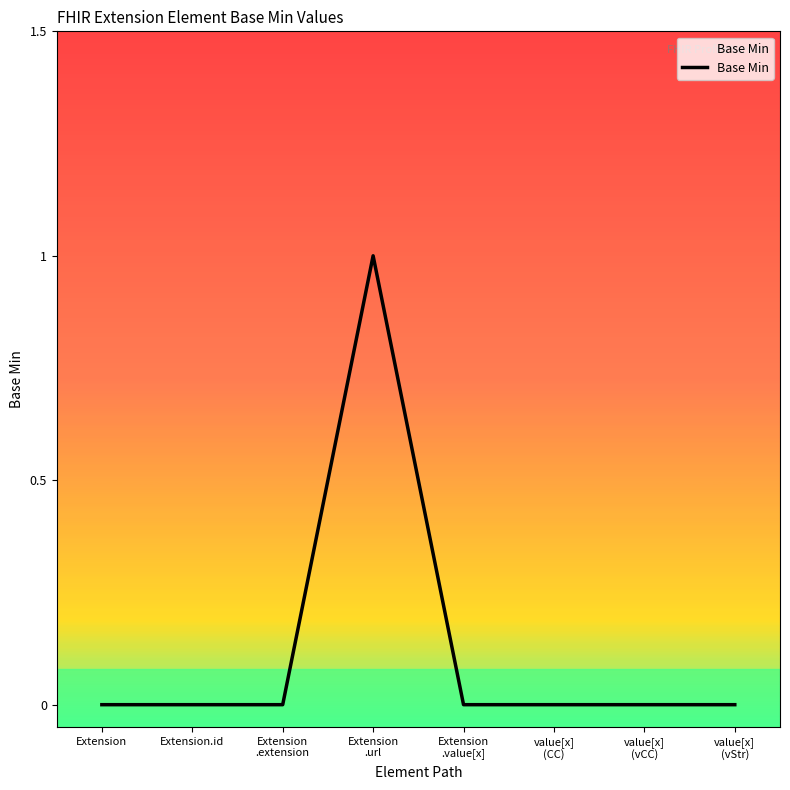

Reading left to right, extract all data points from this chart.

0	0	0	1	0	0	0	0